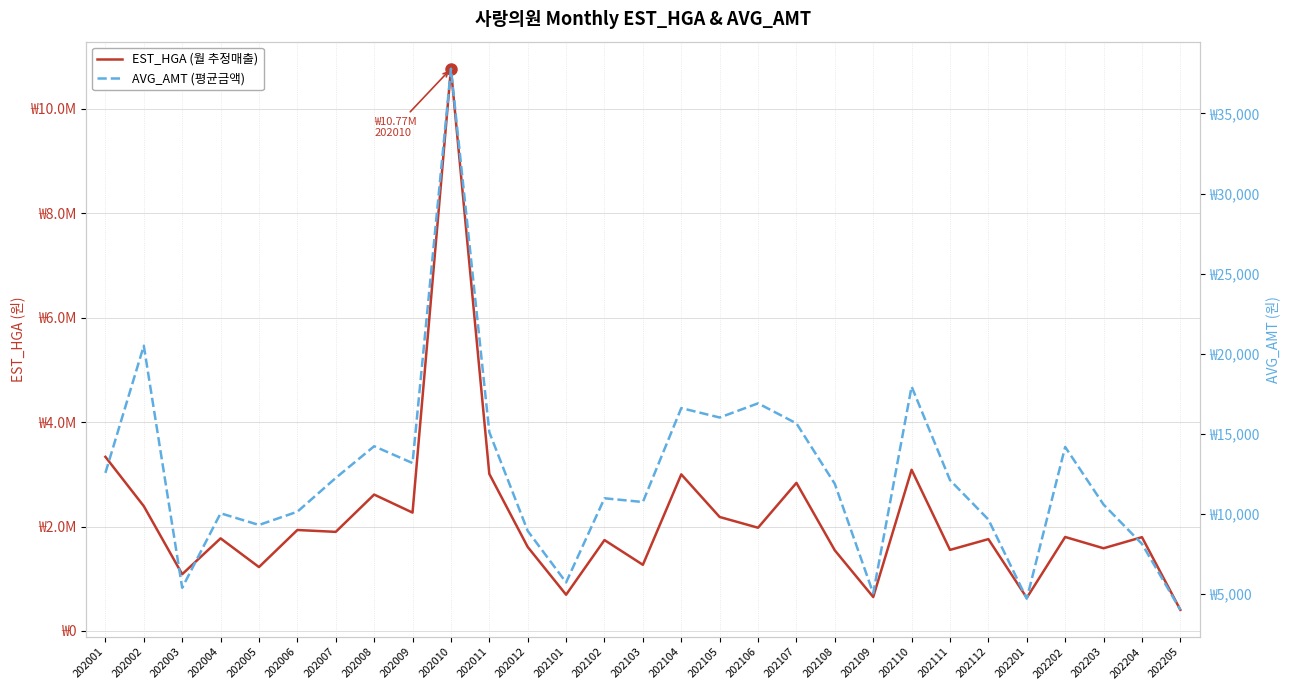

Rank the series by their maximum value, from highest to lowest.

EST_HGA (월 추정매출), AVG_AMT (평균금액)